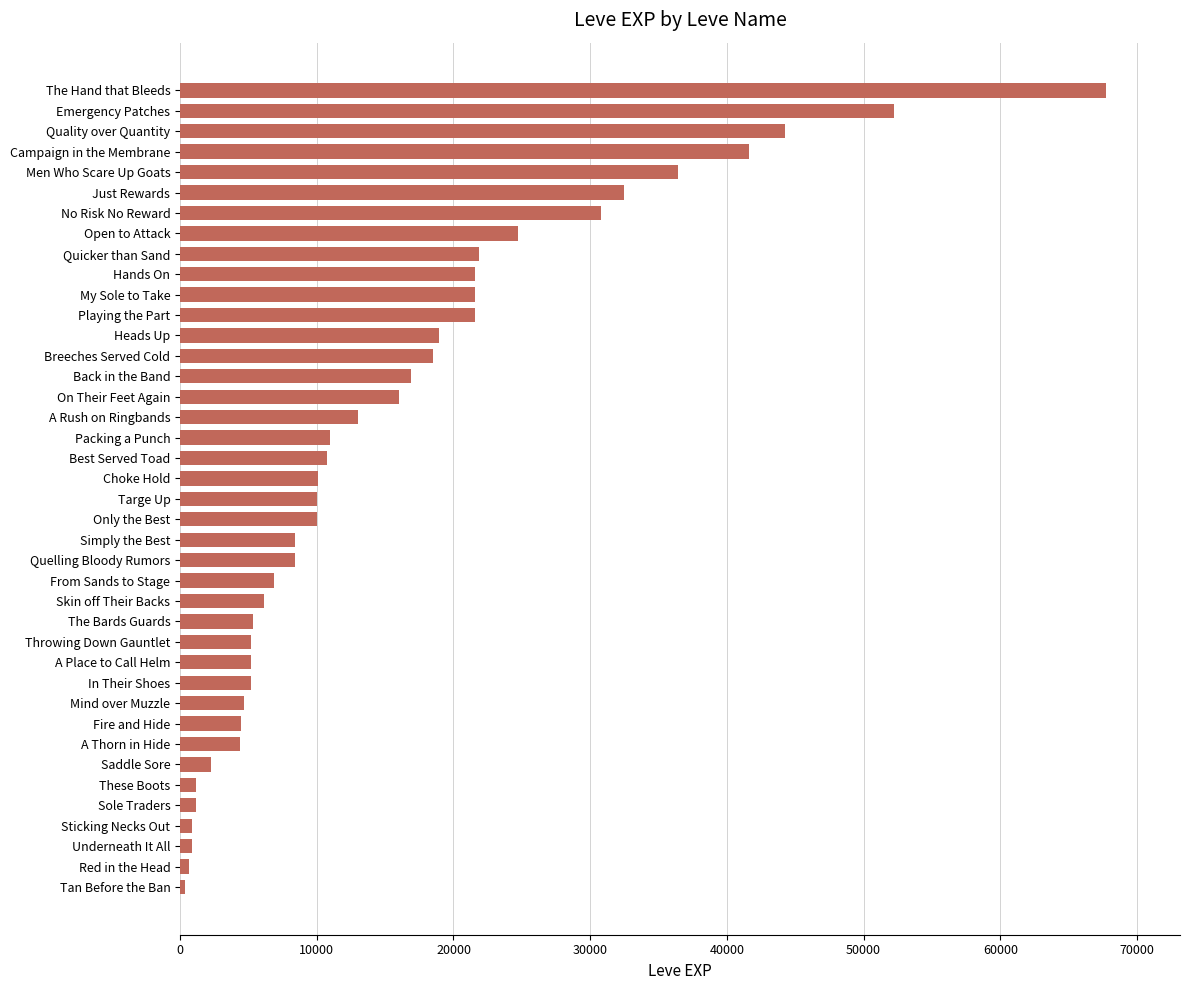

What is the difference between the maximum and minimum values?

67360